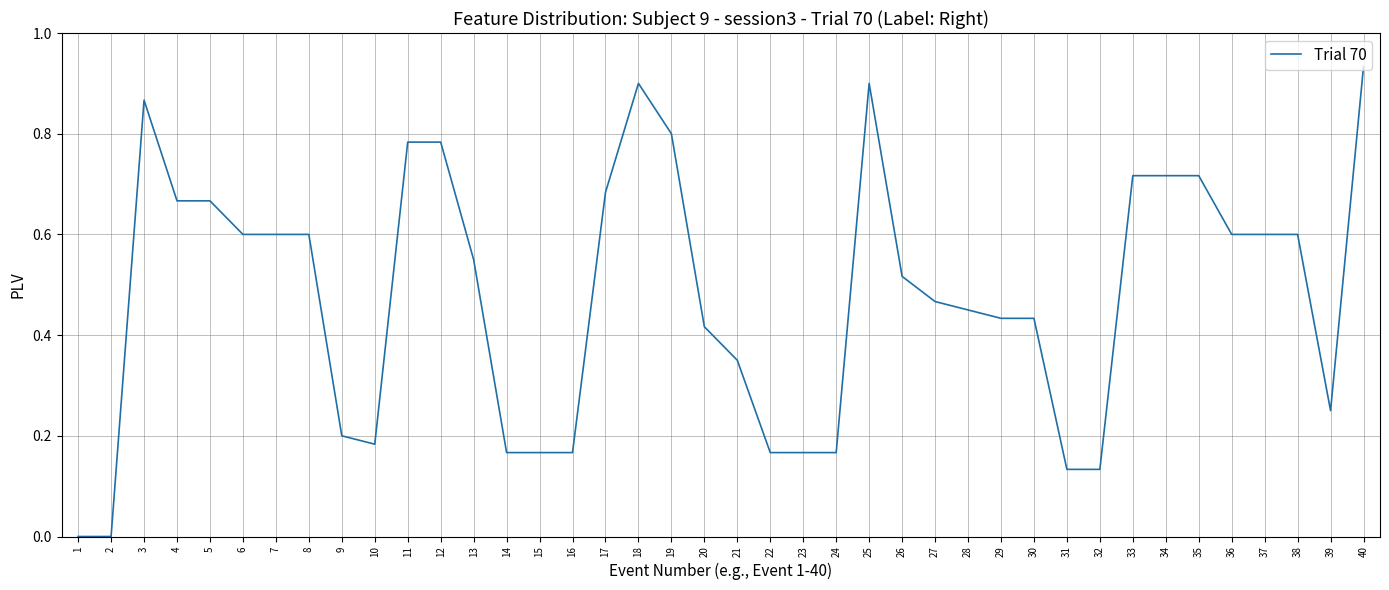

Which category has the highest value across all series?

40